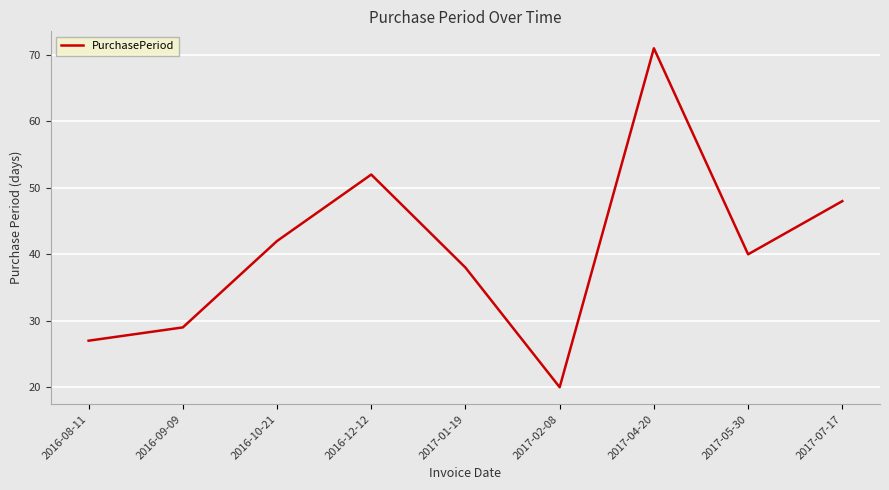

At which category does the chart reach its peak across all series?

2017-04-20